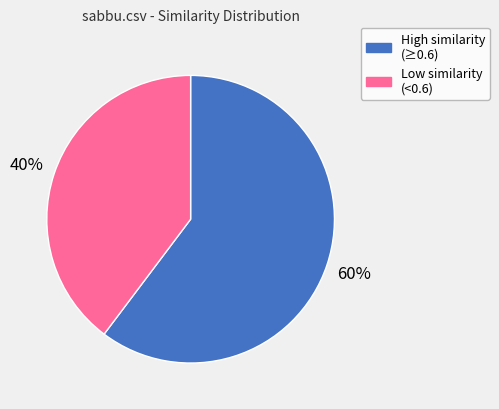

To the nearest percent, what is the average slice percentage?

50%